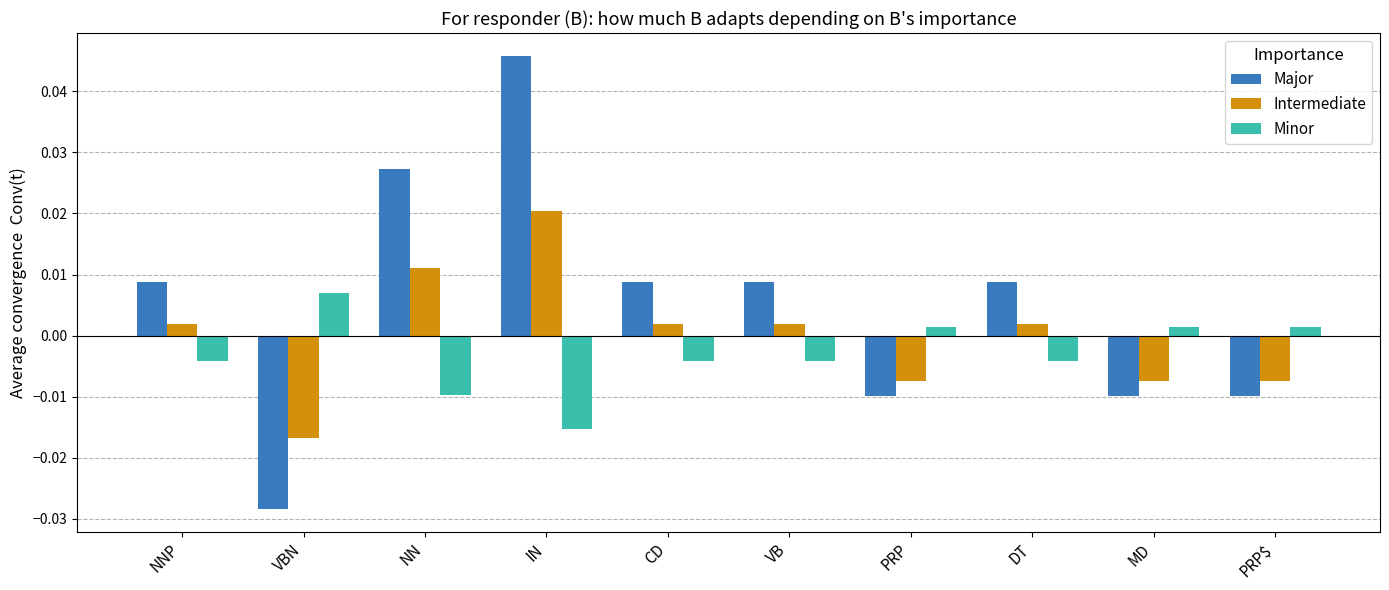

What position from the right is CD?

6